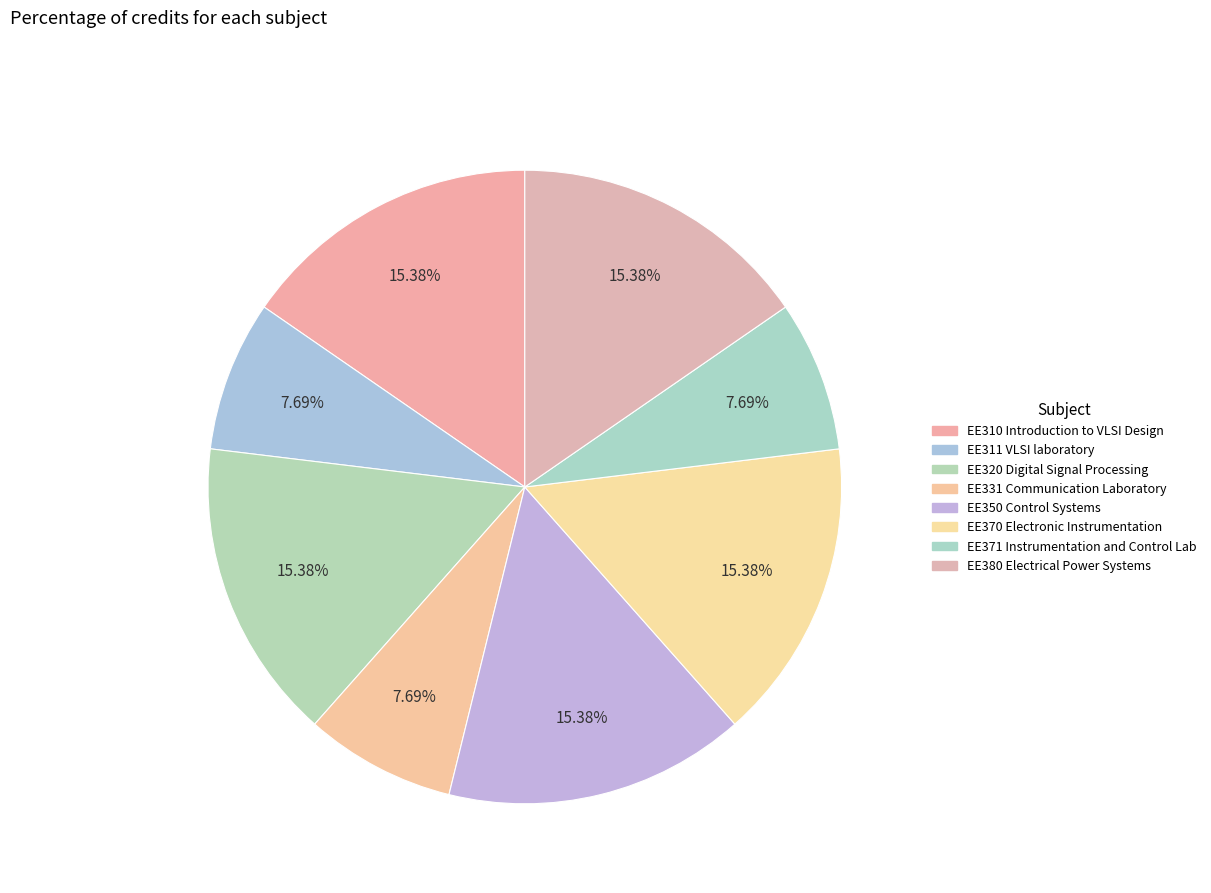

What is the largest slice in the pie chart?

EE310 Introduction to VLSI Design